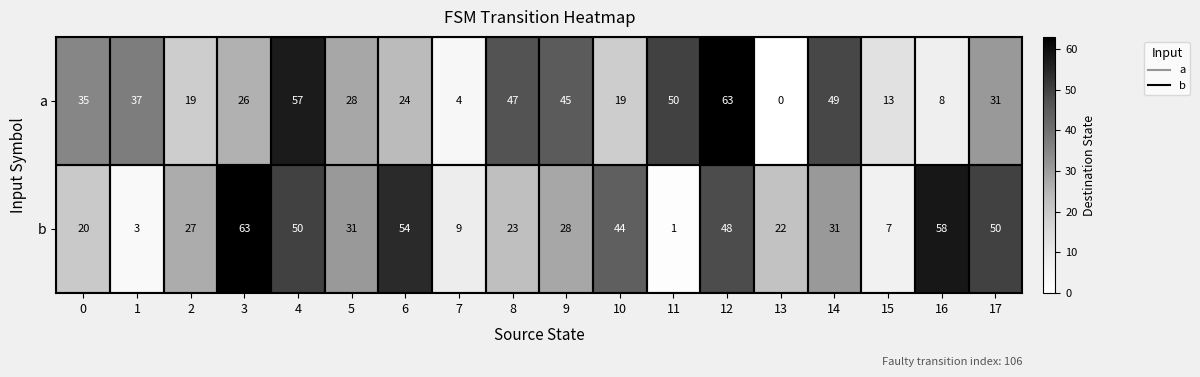

Rank the series at 7 from highest to lowest value.

b, a